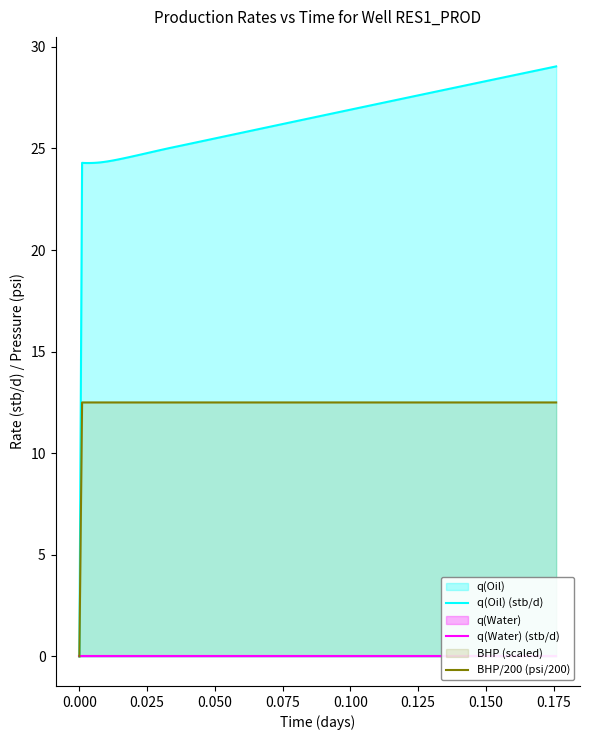

True or false: BHP/200 (psi/200) has more than 1 points higher than both neighbors.

False